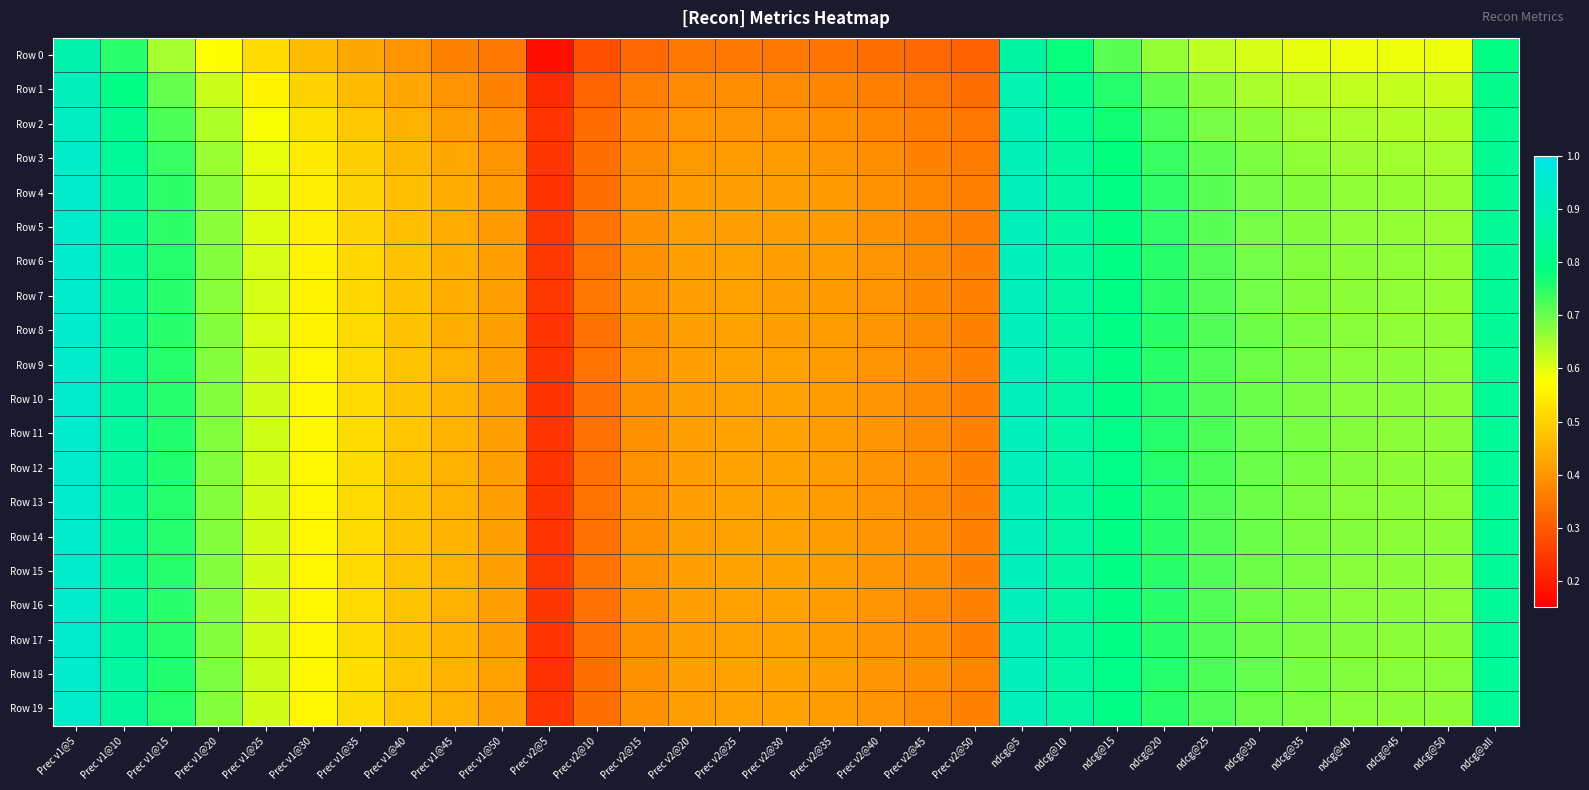

Reading right to left, list all the values displayed in this chart.

Row 0: ndcg@all=0.8	ndcg@50=0.6	ndcg@45=0.6	ndcg@40=0.6	ndcg@35=0.6	ndcg@30=0.6	ndcg@25=0.6	ndcg@20=0.7	ndcg@15=0.7	ndcg@10=0.8	ndcg@5=0.9	Prec v2@50=0.3	Prec v2@45=0.3	Prec v2@40=0.3	Prec v2@35=0.3	Prec v2@30=0.4	Prec v2@25=0.4	Prec v2@20=0.3	Prec v2@15=0.3	Prec v2@10=0.3	Prec v2@5=0.2	Prec v1@50=0.3	Prec v1@45=0.4	Prec v1@40=0.4	Prec v1@35=0.4	Prec v1@30=0.5	Prec v1@25=0.5	Prec v1@20=0.6	Prec v1@15=0.7	Prec v1@10=0.8	Prec v1@5=0.9
Row 1: ndcg@all=0.8	ndcg@50=0.6	ndcg@45=0.6	ndcg@40=0.6	ndcg@35=0.6	ndcg@30=0.6	ndcg@25=0.7	ndcg@20=0.7	ndcg@15=0.8	ndcg@10=0.8	ndcg@5=0.9	Prec v2@50=0.3	Prec v2@45=0.3	Prec v2@40=0.4	Prec v2@35=0.4	Prec v2@30=0.4	Prec v2@25=0.4	Prec v2@20=0.4	Prec v2@15=0.4	Prec v2@10=0.3	Prec v2@5=0.2	Prec v1@50=0.4	Prec v1@45=0.4	Prec v1@40=0.4	Prec v1@35=0.5	Prec v1@30=0.5	Prec v1@25=0.6	Prec v1@20=0.6	Prec v1@15=0.7	Prec v1@10=0.8	Prec v1@5=0.9
Row 2: ndcg@all=0.8	ndcg@50=0.6	ndcg@45=0.6	ndcg@40=0.6	ndcg@35=0.7	ndcg@30=0.7	ndcg@25=0.7	ndcg@20=0.7	ndcg@15=0.8	ndcg@10=0.8	ndcg@5=0.9	Prec v2@50=0.3	Prec v2@45=0.4	Prec v2@40=0.4	Prec v2@35=0.4	Prec v2@30=0.4	Prec v2@25=0.4	Prec v2@20=0.4	Prec v2@15=0.4	Prec v2@10=0.3	Prec v2@5=0.2	Prec v1@50=0.4	Prec v1@45=0.4	Prec v1@40=0.4	Prec v1@35=0.5	Prec v1@30=0.5	Prec v1@25=0.6	Prec v1@20=0.6	Prec v1@15=0.7	Prec v1@10=0.8	Prec v1@5=0.9
Row 3: ndcg@all=0.8	ndcg@50=0.7	ndcg@45=0.7	ndcg@40=0.7	ndcg@35=0.7	ndcg@30=0.7	ndcg@25=0.7	ndcg@20=0.7	ndcg@15=0.8	ndcg@10=0.8	ndcg@5=0.9	Prec v2@50=0.4	Prec v2@45=0.4	Prec v2@40=0.4	Prec v2@35=0.4	Prec v2@30=0.4	Prec v2@25=0.4	Prec v2@20=0.4	Prec v2@15=0.4	Prec v2@10=0.3	Prec v2@5=0.2	Prec v1@50=0.4	Prec v1@45=0.4	Prec v1@40=0.5	Prec v1@35=0.5	Prec v1@30=0.5	Prec v1@25=0.6	Prec v1@20=0.7	Prec v1@15=0.7	Prec v1@10=0.8	Prec v1@5=0.9
Row 4: ndcg@all=0.8	ndcg@50=0.7	ndcg@45=0.7	ndcg@40=0.7	ndcg@35=0.7	ndcg@30=0.7	ndcg@25=0.7	ndcg@20=0.7	ndcg@15=0.8	ndcg@10=0.9	ndcg@5=0.9	Prec v2@50=0.4	Prec v2@45=0.4	Prec v2@40=0.4	Prec v2@35=0.4	Prec v2@30=0.4	Prec v2@25=0.4	Prec v2@20=0.4	Prec v2@15=0.4	Prec v2@10=0.3	Prec v2@5=0.2	Prec v1@50=0.4	Prec v1@45=0.4	Prec v1@40=0.5	Prec v1@35=0.5	Prec v1@30=0.6	Prec v1@25=0.6	Prec v1@20=0.7	Prec v1@15=0.8	Prec v1@10=0.8	Prec v1@5=0.9
Row 5: ndcg@all=0.8	ndcg@50=0.7	ndcg@45=0.7	ndcg@40=0.7	ndcg@35=0.7	ndcg@30=0.7	ndcg@25=0.7	ndcg@20=0.7	ndcg@15=0.8	ndcg@10=0.9	ndcg@5=0.9	Prec v2@50=0.4	Prec v2@45=0.4	Prec v2@40=0.4	Prec v2@35=0.4	Prec v2@30=0.4	Prec v2@25=0.4	Prec v2@20=0.4	Prec v2@15=0.4	Prec v2@10=0.3	Prec v2@5=0.2	Prec v1@50=0.4	Prec v1@45=0.4	Prec v1@40=0.5	Prec v1@35=0.5	Prec v1@30=0.5	Prec v1@25=0.6	Prec v1@20=0.7	Prec v1@15=0.7	Prec v1@10=0.8	Prec v1@5=0.9
Row 6: ndcg@all=0.8	ndcg@50=0.7	ndcg@45=0.7	ndcg@40=0.7	ndcg@35=0.7	ndcg@30=0.7	ndcg@25=0.7	ndcg@20=0.8	ndcg@15=0.8	ndcg@10=0.9	ndcg@5=0.9	Prec v2@50=0.4	Prec v2@45=0.4	Prec v2@40=0.4	Prec v2@35=0.4	Prec v2@30=0.4	Prec v2@25=0.4	Prec v2@20=0.4	Prec v2@15=0.4	Prec v2@10=0.3	Prec v2@5=0.2	Prec v1@50=0.4	Prec v1@45=0.4	Prec v1@40=0.5	Prec v1@35=0.5	Prec v1@30=0.6	Prec v1@25=0.6	Prec v1@20=0.7	Prec v1@15=0.8	Prec v1@10=0.8	Prec v1@5=0.9
Row 7: ndcg@all=0.8	ndcg@50=0.7	ndcg@45=0.7	ndcg@40=0.7	ndcg@35=0.7	ndcg@30=0.7	ndcg@25=0.7	ndcg@20=0.8	ndcg@15=0.8	ndcg@10=0.9	ndcg@5=0.9	Prec v2@50=0.4	Prec v2@45=0.4	Prec v2@40=0.4	Prec v2@35=0.4	Prec v2@30=0.4	Prec v2@25=0.4	Prec v2@20=0.4	Prec v2@15=0.4	Prec v2@10=0.3	Prec v2@5=0.2	Prec v1@50=0.4	Prec v1@45=0.4	Prec v1@40=0.5	Prec v1@35=0.5	Prec v1@30=0.6	Prec v1@25=0.6	Prec v1@20=0.7	Prec v1@15=0.8	Prec v1@10=0.8	Prec v1@5=0.9
Row 8: ndcg@all=0.8	ndcg@50=0.7	ndcg@45=0.7	ndcg@40=0.7	ndcg@35=0.7	ndcg@30=0.7	ndcg@25=0.7	ndcg@20=0.8	ndcg@15=0.8	ndcg@10=0.9	ndcg@5=0.9	Prec v2@50=0.4	Prec v2@45=0.4	Prec v2@40=0.4	Prec v2@35=0.4	Prec v2@30=0.4	Prec v2@25=0.4	Prec v2@20=0.4	Prec v2@15=0.4	Prec v2@10=0.3	Prec v2@5=0.2	Prec v1@50=0.4	Prec v1@45=0.4	Prec v1@40=0.5	Prec v1@35=0.5	Prec v1@30=0.6	Prec v1@25=0.6	Prec v1@20=0.7	Prec v1@15=0.8	Prec v1@10=0.8	Prec v1@5=0.9
Row 9: ndcg@all=0.8	ndcg@50=0.7	ndcg@45=0.7	ndcg@40=0.7	ndcg@35=0.7	ndcg@30=0.7	ndcg@25=0.7	ndcg@20=0.8	ndcg@15=0.8	ndcg@10=0.9	ndcg@5=0.9	Prec v2@50=0.4	Prec v2@45=0.4	Prec v2@40=0.4	Prec v2@35=0.4	Prec v2@30=0.4	Prec v2@25=0.4	Prec v2@20=0.4	Prec v2@15=0.4	Prec v2@10=0.3	Prec v2@5=0.2	Prec v1@50=0.4	Prec v1@45=0.4	Prec v1@40=0.5	Prec v1@35=0.5	Prec v1@30=0.6	Prec v1@25=0.6	Prec v1@20=0.7	Prec v1@15=0.8	Prec v1@10=0.8	Prec v1@5=0.9
Row 10: ndcg@all=0.8	ndcg@50=0.7	ndcg@45=0.7	ndcg@40=0.7	ndcg@35=0.7	ndcg@30=0.7	ndcg@25=0.7	ndcg@20=0.8	ndcg@15=0.8	ndcg@10=0.9	ndcg@5=0.9	Prec v2@50=0.4	Prec v2@45=0.4	Prec v2@40=0.4	Prec v2@35=0.4	Prec v2@30=0.4	Prec v2@25=0.4	Prec v2@20=0.4	Prec v2@15=0.4	Prec v2@10=0.3	Prec v2@5=0.2	Prec v1@50=0.4	Prec v1@45=0.4	Prec v1@40=0.5	Prec v1@35=0.5	Prec v1@30=0.6	Prec v1@25=0.6	Prec v1@20=0.7	Prec v1@15=0.8	Prec v1@10=0.8	Prec v1@5=0.9
Row 11: ndcg@all=0.8	ndcg@50=0.7	ndcg@45=0.7	ndcg@40=0.7	ndcg@35=0.7	ndcg@30=0.7	ndcg@25=0.7	ndcg@20=0.8	ndcg@15=0.8	ndcg@10=0.9	ndcg@5=0.9	Prec v2@50=0.4	Prec v2@45=0.4	Prec v2@40=0.4	Prec v2@35=0.4	Prec v2@30=0.4	Prec v2@25=0.4	Prec v2@20=0.4	Prec v2@15=0.4	Prec v2@10=0.3	Prec v2@5=0.2	Prec v1@50=0.4	Prec v1@45=0.4	Prec v1@40=0.5	Prec v1@35=0.5	Prec v1@30=0.6	Prec v1@25=0.6	Prec v1@20=0.7	Prec v1@15=0.8	Prec v1@10=0.8	Prec v1@5=0.9
Row 12: ndcg@all=0.8	ndcg@50=0.7	ndcg@45=0.7	ndcg@40=0.7	ndcg@35=0.7	ndcg@30=0.7	ndcg@25=0.7	ndcg@20=0.8	ndcg@15=0.8	ndcg@10=0.9	ndcg@5=0.9	Prec v2@50=0.4	Prec v2@45=0.4	Prec v2@40=0.4	Prec v2@35=0.4	Prec v2@30=0.4	Prec v2@25=0.4	Prec v2@20=0.4	Prec v2@15=0.4	Prec v2@10=0.3	Prec v2@5=0.2	Prec v1@50=0.4	Prec v1@45=0.4	Prec v1@40=0.5	Prec v1@35=0.5	Prec v1@30=0.6	Prec v1@25=0.6	Prec v1@20=0.7	Prec v1@15=0.8	Prec v1@10=0.8	Prec v1@5=0.9
Row 13: ndcg@all=0.8	ndcg@50=0.7	ndcg@45=0.7	ndcg@40=0.7	ndcg@35=0.7	ndcg@30=0.7	ndcg@25=0.7	ndcg@20=0.8	ndcg@15=0.8	ndcg@10=0.9	ndcg@5=0.9	Prec v2@50=0.4	Prec v2@45=0.4	Prec v2@40=0.4	Prec v2@35=0.4	Prec v2@30=0.4	Prec v2@25=0.4	Prec v2@20=0.4	Prec v2@15=0.4	Prec v2@10=0.3	Prec v2@5=0.2	Prec v1@50=0.4	Prec v1@45=0.4	Prec v1@40=0.5	Prec v1@35=0.5	Prec v1@30=0.6	Prec v1@25=0.6	Prec v1@20=0.7	Prec v1@15=0.8	Prec v1@10=0.8	Prec v1@5=0.9
Row 14: ndcg@all=0.8	ndcg@50=0.7	ndcg@45=0.7	ndcg@40=0.7	ndcg@35=0.7	ndcg@30=0.7	ndcg@25=0.7	ndcg@20=0.8	ndcg@15=0.8	ndcg@10=0.9	ndcg@5=0.9	Prec v2@50=0.4	Prec v2@45=0.4	Prec v2@40=0.4	Prec v2@35=0.4	Prec v2@30=0.4	Prec v2@25=0.4	Prec v2@20=0.4	Prec v2@15=0.4	Prec v2@10=0.3	Prec v2@5=0.2	Prec v1@50=0.4	Prec v1@45=0.4	Prec v1@40=0.5	Prec v1@35=0.5	Prec v1@30=0.6	Prec v1@25=0.6	Prec v1@20=0.7	Prec v1@15=0.8	Prec v1@10=0.8	Prec v1@5=0.9
Row 15: ndcg@all=0.8	ndcg@50=0.7	ndcg@45=0.7	ndcg@40=0.7	ndcg@35=0.7	ndcg@30=0.7	ndcg@25=0.7	ndcg@20=0.8	ndcg@15=0.8	ndcg@10=0.9	ndcg@5=0.9	Prec v2@50=0.4	Prec v2@45=0.4	Prec v2@40=0.4	Prec v2@35=0.4	Prec v2@30=0.4	Prec v2@25=0.4	Prec v2@20=0.4	Prec v2@15=0.4	Prec v2@10=0.3	Prec v2@5=0.2	Prec v1@50=0.4	Prec v1@45=0.4	Prec v1@40=0.5	Prec v1@35=0.5	Prec v1@30=0.6	Prec v1@25=0.6	Prec v1@20=0.7	Prec v1@15=0.8	Prec v1@10=0.8	Prec v1@5=0.9
Row 16: ndcg@all=0.8	ndcg@50=0.7	ndcg@45=0.7	ndcg@40=0.7	ndcg@35=0.7	ndcg@30=0.7	ndcg@25=0.7	ndcg@20=0.8	ndcg@15=0.8	ndcg@10=0.9	ndcg@5=0.9	Prec v2@50=0.4	Prec v2@45=0.4	Prec v2@40=0.4	Prec v2@35=0.4	Prec v2@30=0.4	Prec v2@25=0.4	Prec v2@20=0.4	Prec v2@15=0.4	Prec v2@10=0.3	Prec v2@5=0.2	Prec v1@50=0.4	Prec v1@45=0.4	Prec v1@40=0.5	Prec v1@35=0.5	Prec v1@30=0.6	Prec v1@25=0.6	Prec v1@20=0.7	Prec v1@15=0.8	Prec v1@10=0.8	Prec v1@5=0.9
Row 17: ndcg@all=0.8	ndcg@50=0.7	ndcg@45=0.7	ndcg@40=0.7	ndcg@35=0.7	ndcg@30=0.7	ndcg@25=0.7	ndcg@20=0.8	ndcg@15=0.8	ndcg@10=0.9	ndcg@5=0.9	Prec v2@50=0.4	Prec v2@45=0.4	Prec v2@40=0.4	Prec v2@35=0.4	Prec v2@30=0.4	Prec v2@25=0.4	Prec v2@20=0.4	Prec v2@15=0.4	Prec v2@10=0.3	Prec v2@5=0.2	Prec v1@50=0.4	Prec v1@45=0.4	Prec v1@40=0.5	Prec v1@35=0.5	Prec v1@30=0.6	Prec v1@25=0.6	Prec v1@20=0.7	Prec v1@15=0.8	Prec v1@10=0.8	Prec v1@5=0.9
Row 18: ndcg@all=0.8	ndcg@50=0.7	ndcg@45=0.7	ndcg@40=0.7	ndcg@35=0.7	ndcg@30=0.7	ndcg@25=0.7	ndcg@20=0.8	ndcg@15=0.8	ndcg@10=0.9	ndcg@5=0.9	Prec v2@50=0.4	Prec v2@45=0.4	Prec v2@40=0.4	Prec v2@35=0.4	Prec v2@30=0.4	Prec v2@25=0.4	Prec v2@20=0.4	Prec v2@15=0.4	Prec v2@10=0.3	Prec v2@5=0.2	Prec v1@50=0.4	Prec v1@45=0.4	Prec v1@40=0.5	Prec v1@35=0.5	Prec v1@30=0.6	Prec v1@25=0.6	Prec v1@20=0.7	Prec v1@15=0.8	Prec v1@10=0.9	Prec v1@5=0.9
Row 19: ndcg@all=0.8	ndcg@50=0.7	ndcg@45=0.7	ndcg@40=0.7	ndcg@35=0.7	ndcg@30=0.7	ndcg@25=0.7	ndcg@20=0.8	ndcg@15=0.8	ndcg@10=0.9	ndcg@5=0.9	Prec v2@50=0.4	Prec v2@45=0.4	Prec v2@40=0.4	Prec v2@35=0.4	Prec v2@30=0.4	Prec v2@25=0.4	Prec v2@20=0.4	Prec v2@15=0.4	Prec v2@10=0.3	Prec v2@5=0.2	Prec v1@50=0.4	Prec v1@45=0.4	Prec v1@40=0.5	Prec v1@35=0.5	Prec v1@30=0.6	Prec v1@25=0.6	Prec v1@20=0.7	Prec v1@15=0.8	Prec v1@10=0.8	Prec v1@5=0.9